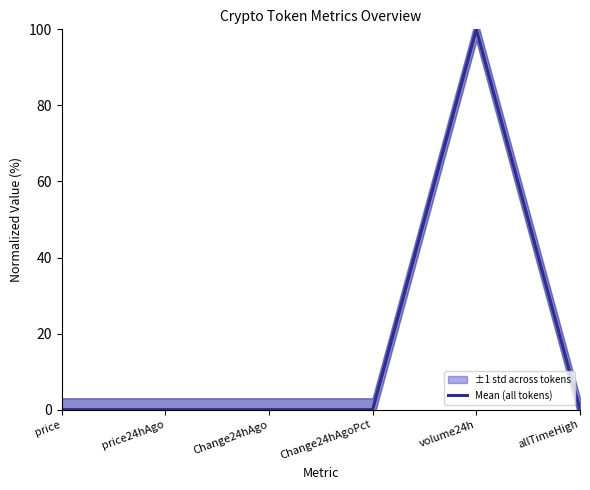

True or false: there are more than 2 points higher than both neighbors.

False